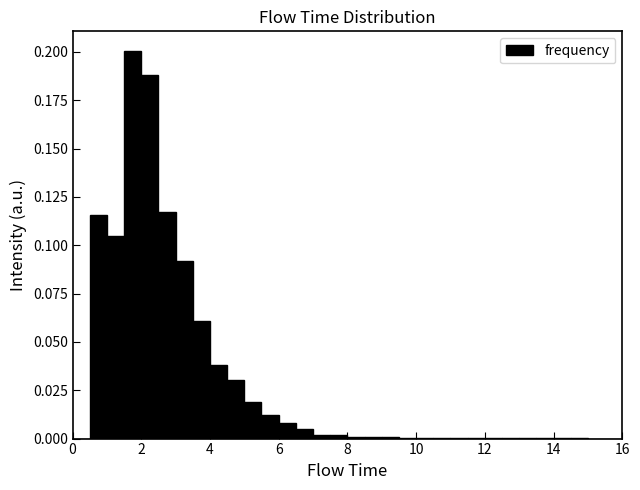

Around what value on the x-axis is the tallest bar? Give the approximate position of its centre, as read against the axis.

1.8